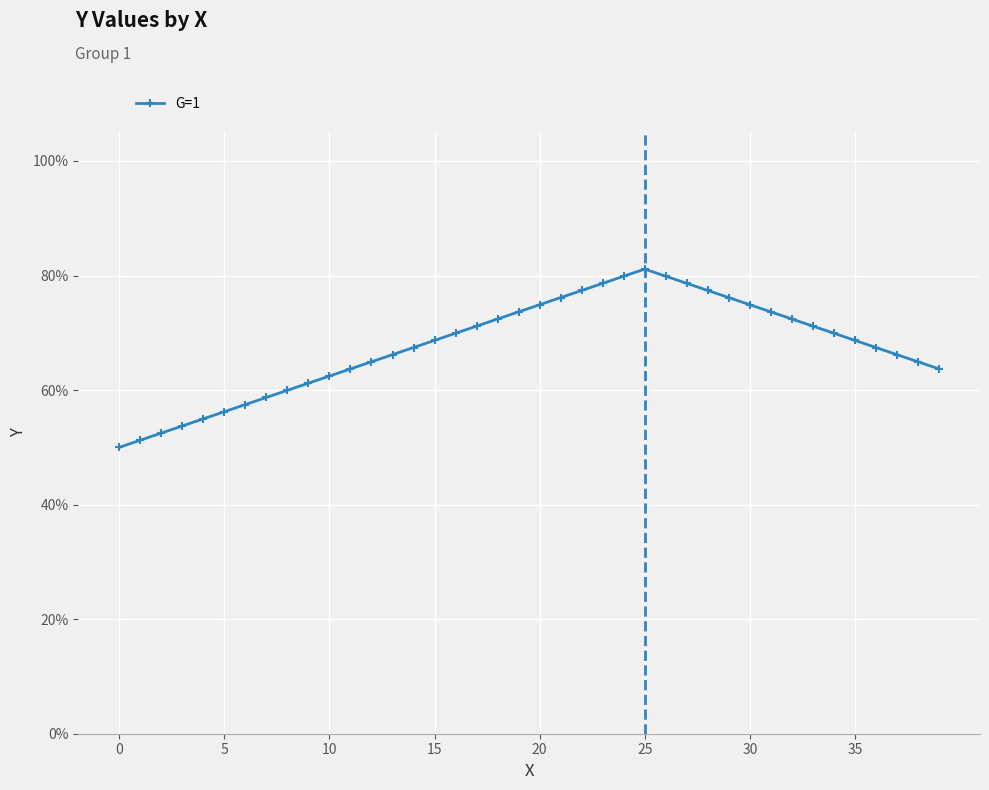

What is the value of the 16th point from the left?

68.7